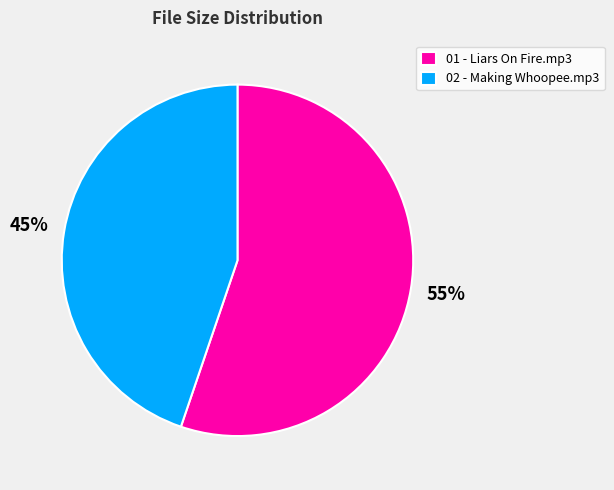

Rank the categories by value from highest to lowest.

01 - Liars On Fire.mp3, 02 - Making Whoopee.mp3